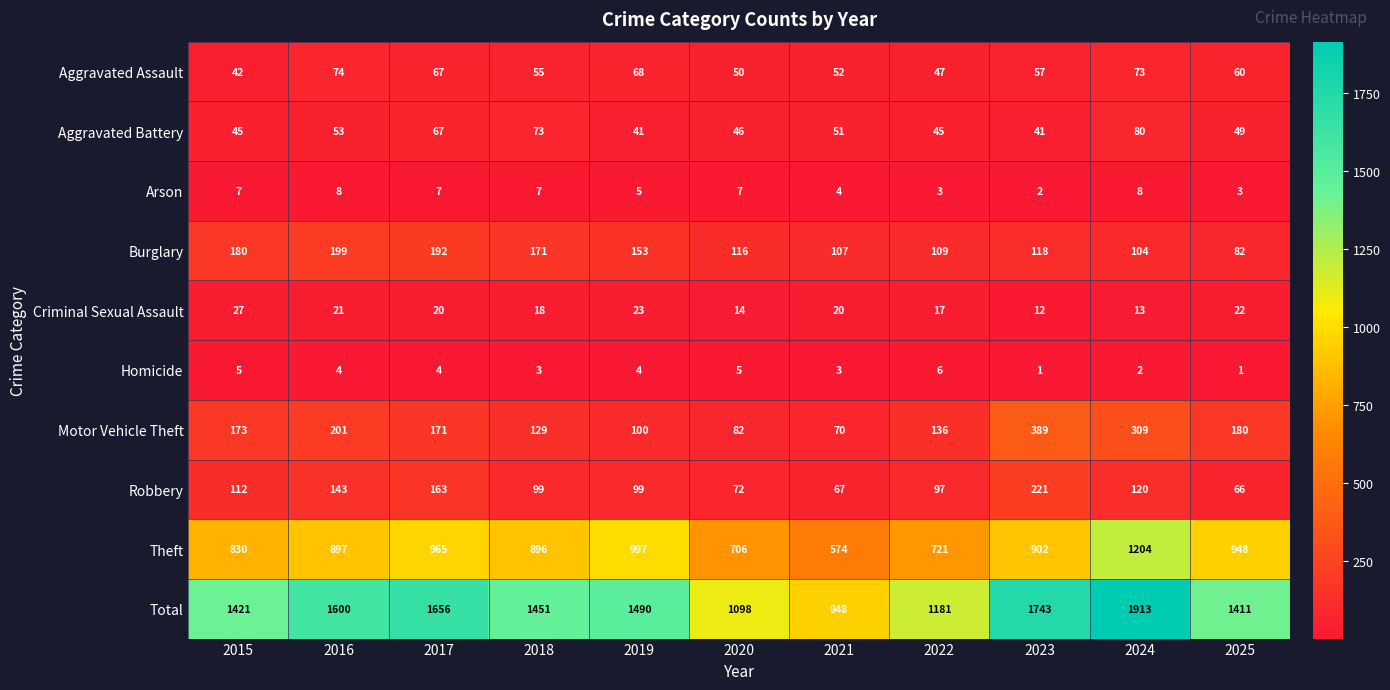

Between 2017 and 2020, which series saw the biggest shift?

Total